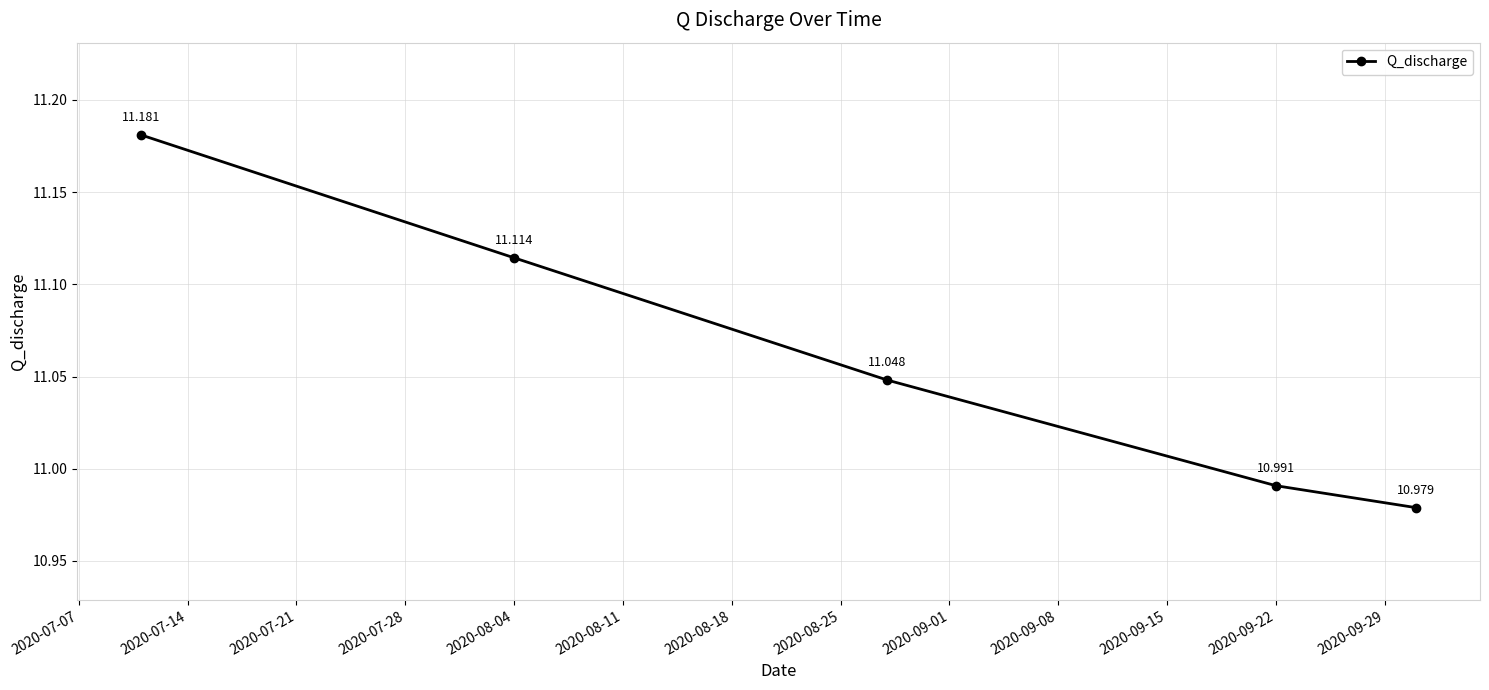

True or false: there are more than 0 points higher than both neighbors.

False